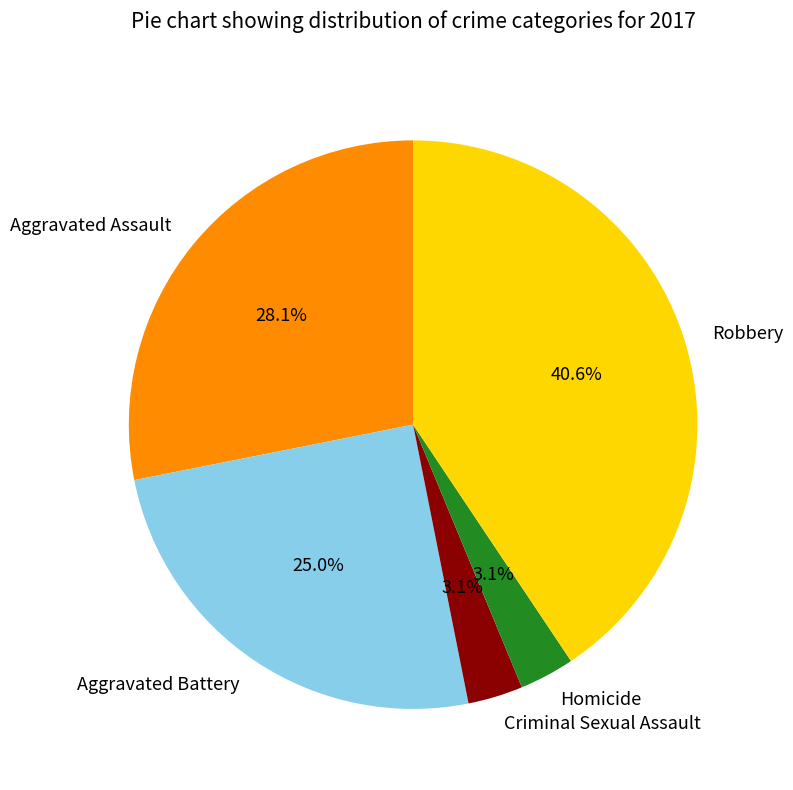

What is the ratio of the value at Robbery to the value at Aggravated Battery?

1.6